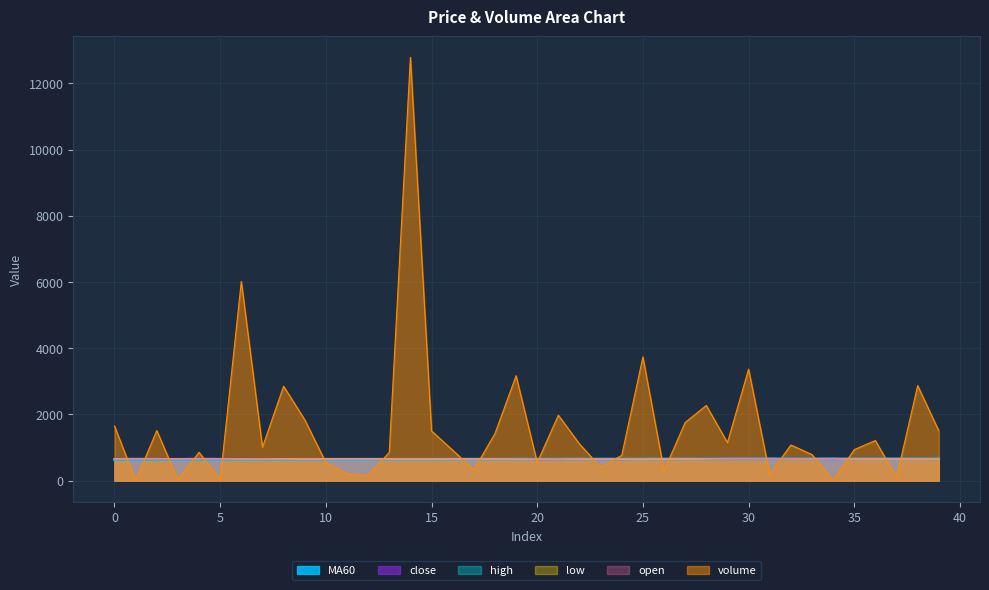

What are all the series names shown in the legend?

MA60, close, high, low, open, volume